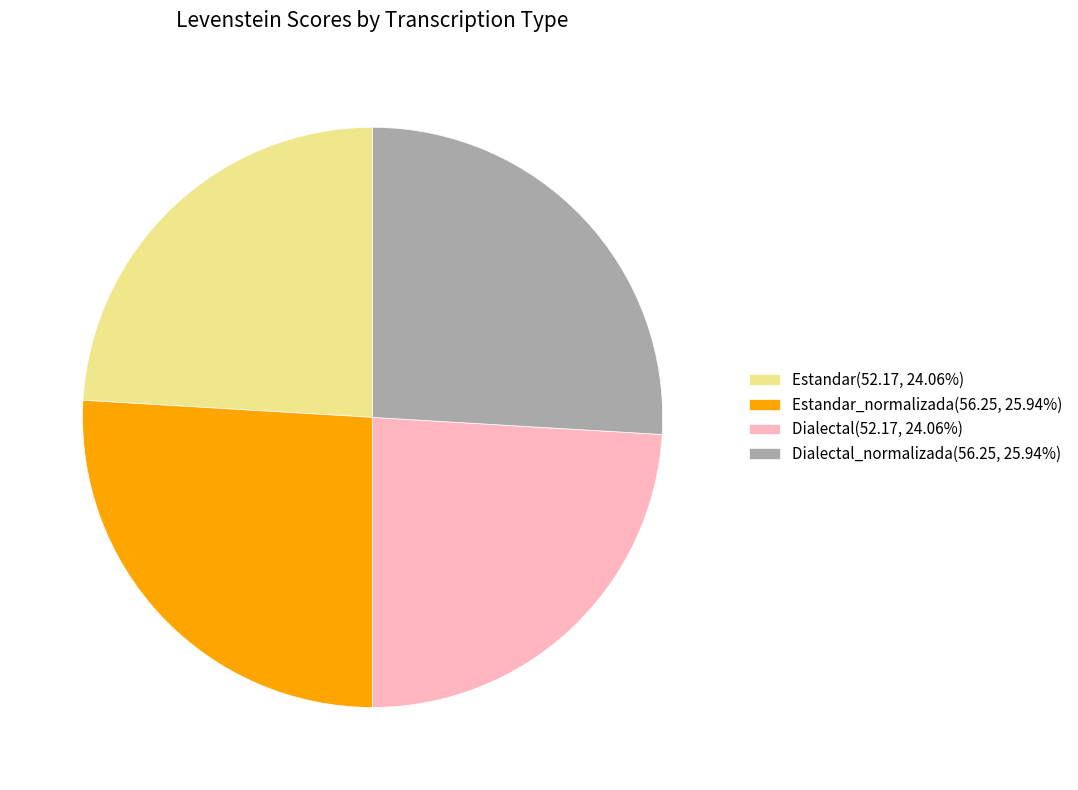

Approximately how many times larger is the value at Estandar_normalizada(56.25, 25.94%) compared to Dialectal(52.17, 24.06%)?

1.1